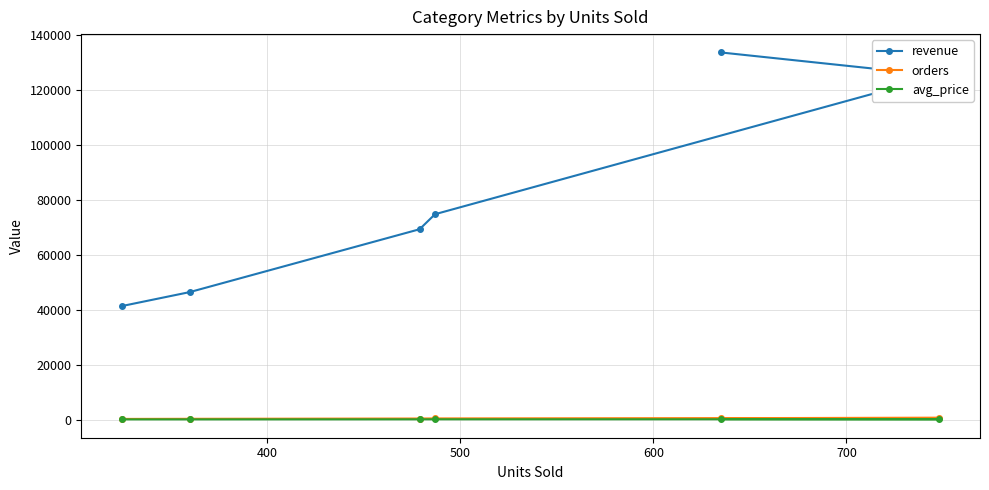

Which series has the largest total across all categories?

revenue